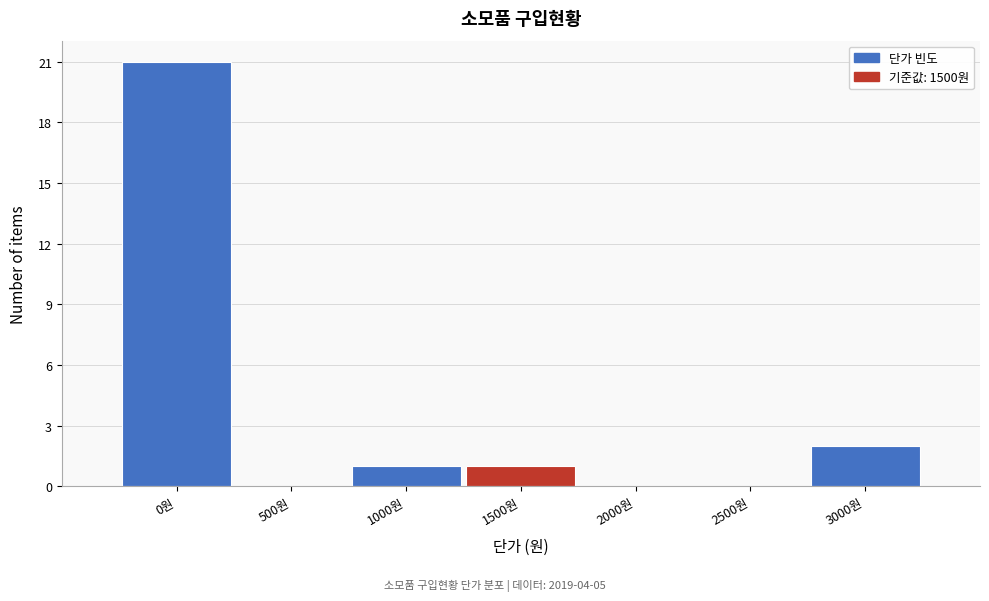

Reading left to right, transcribe all the data shown in this chart.

0원=21	500원=0	1000원=1	1500원=1	2000원=0	2500원=0	3000원=2